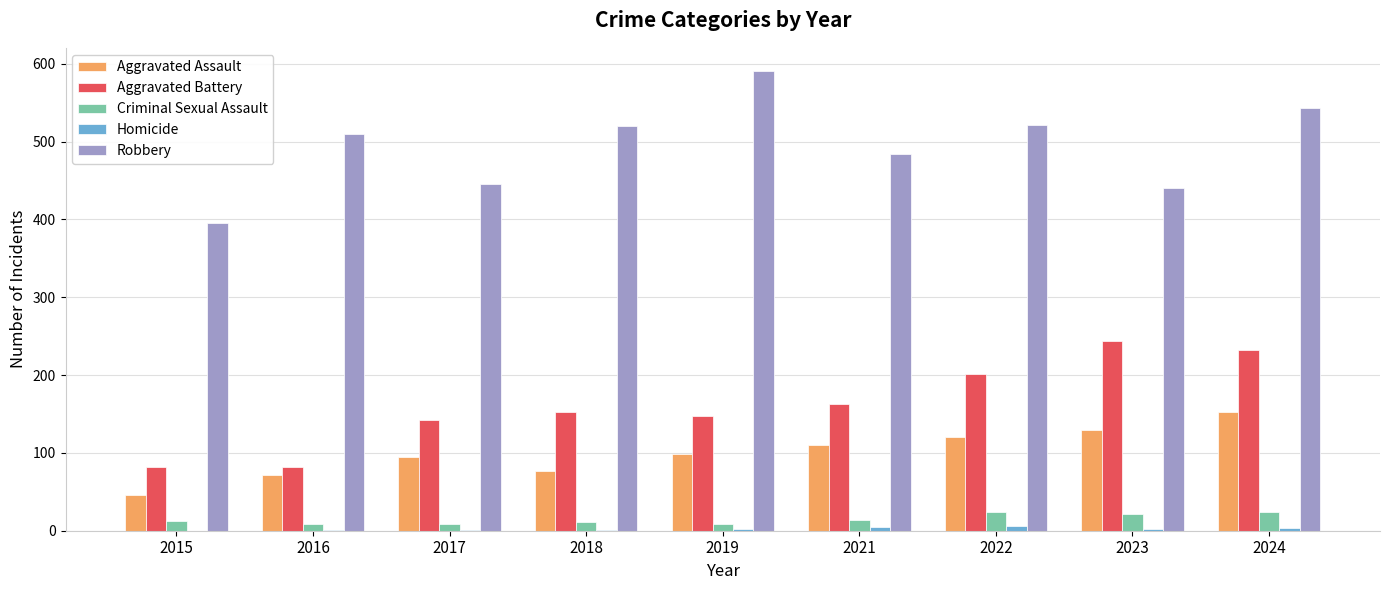

At which category is the sum across all series the highest?

2024